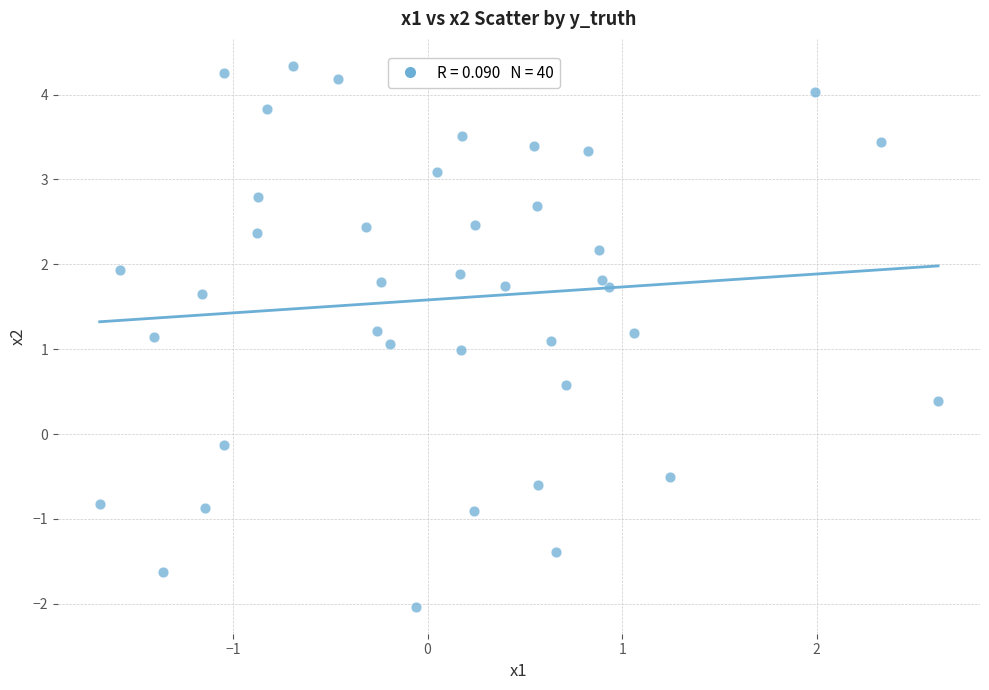

What is the range of X values (max minus min)?

4.3